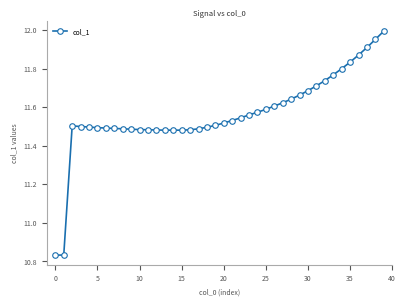

What is the difference between the maximum and minimum values?

1.2